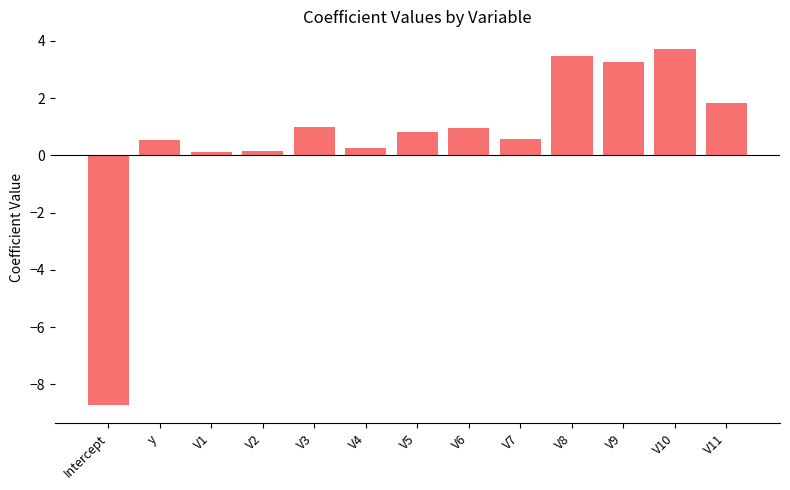

What is the ratio of the value at V9 to the value at V11?

1.8